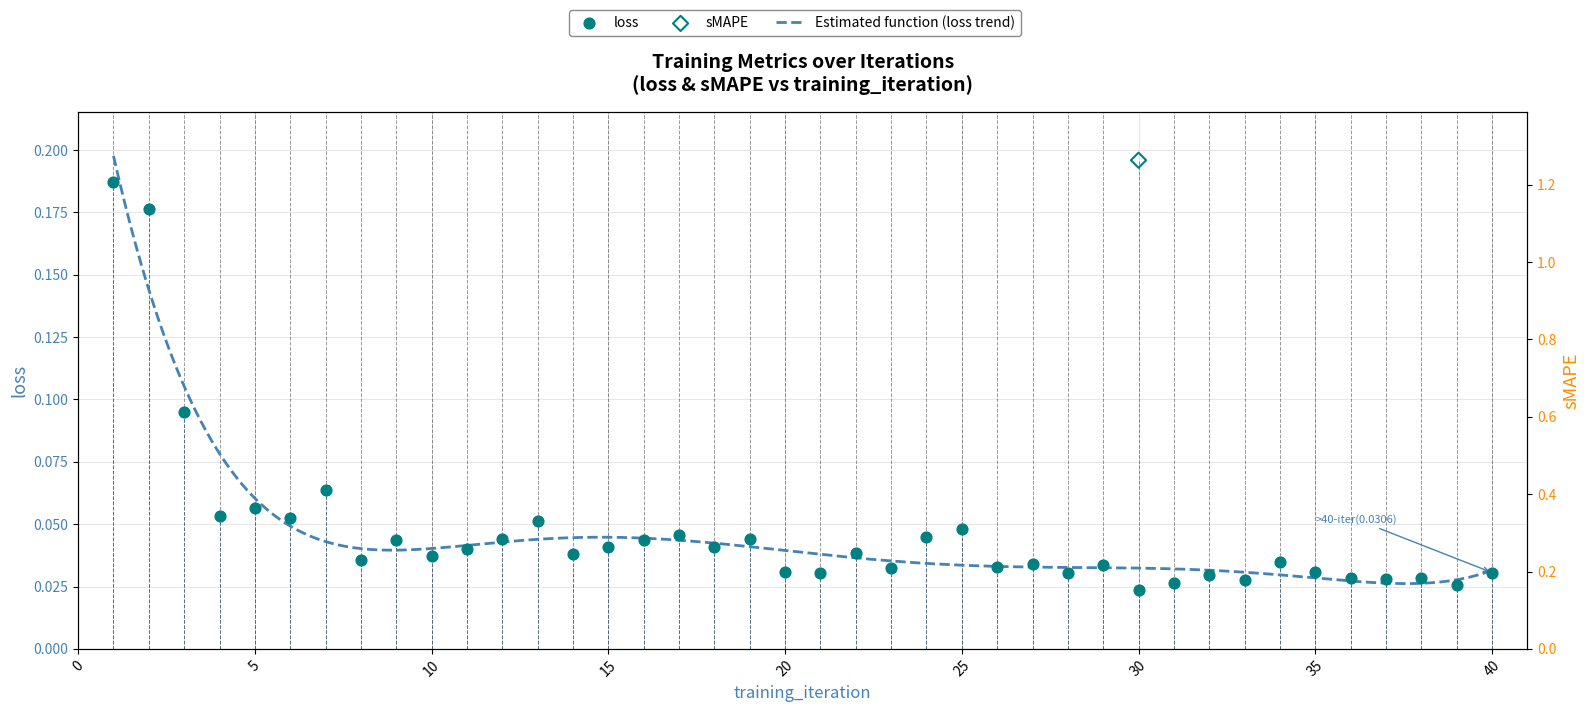

Which series has the widest spread of Y values?

sMAPE